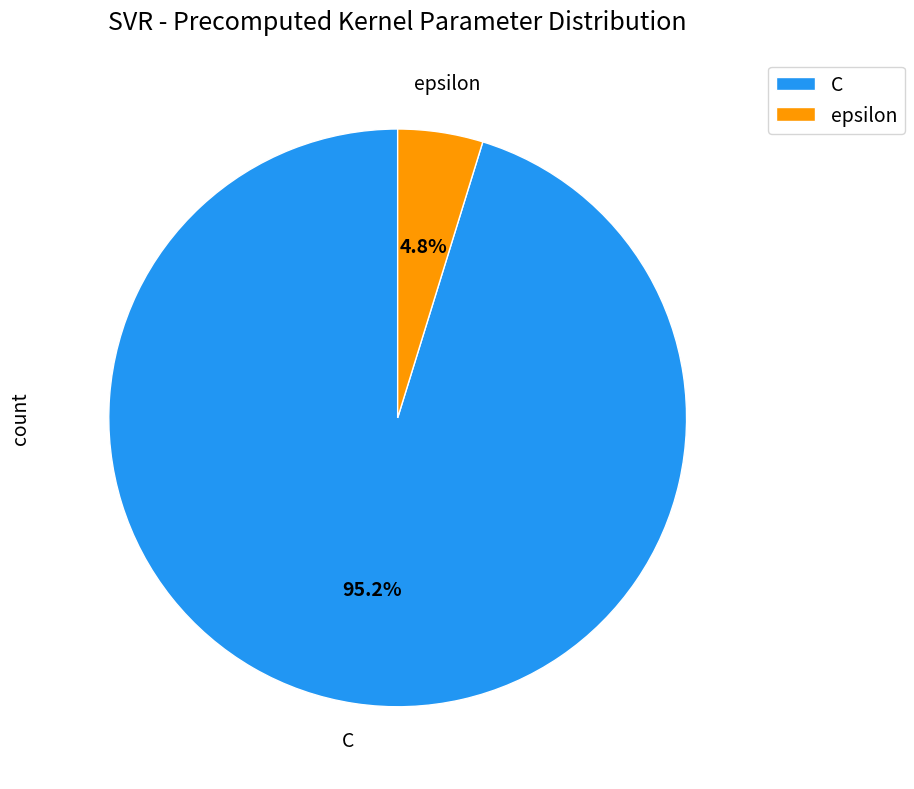

Does any single category account for the majority?

Yes